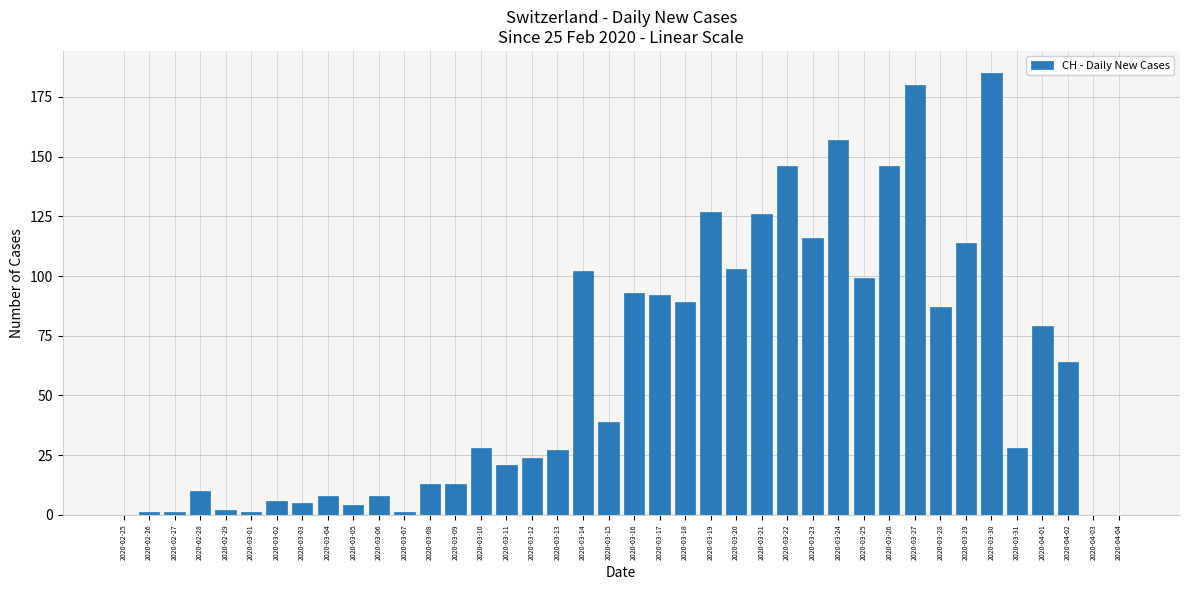

True or false: the data shows 102 at 2020-03-14.

True